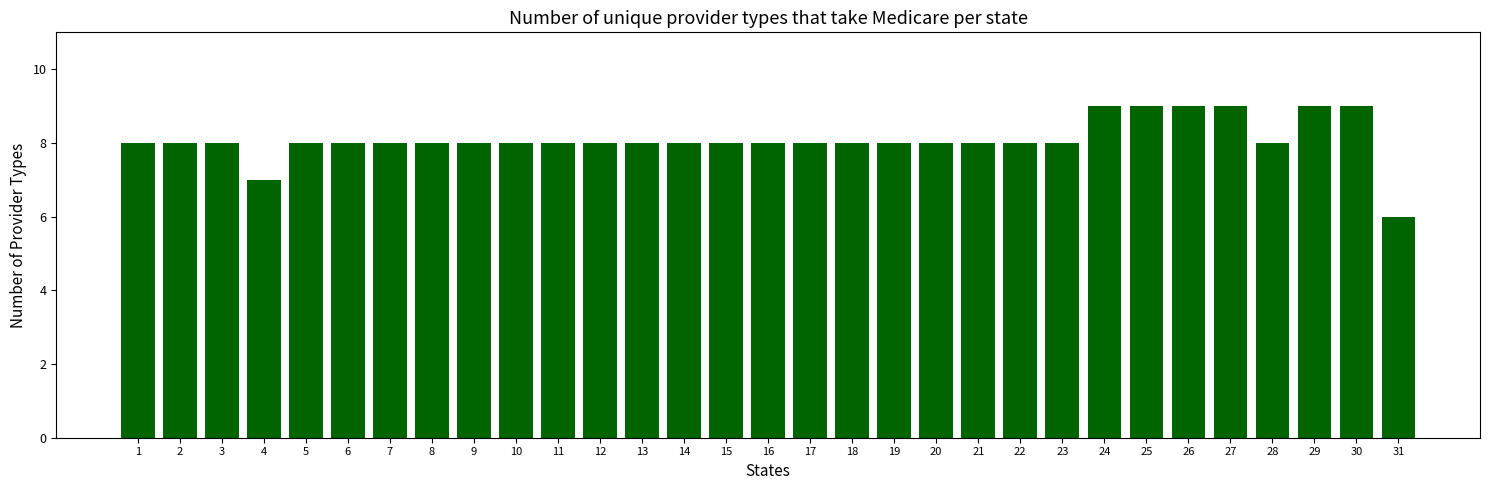

Reading right to left, transcribe all the data shown in this chart.

31=6	30=9	29=9	28=8	27=9	26=9	25=9	24=9	23=8	22=8	21=8	20=8	19=8	18=8	17=8	16=8	15=8	14=8	13=8	12=8	11=8	10=8	9=8	8=8	7=8	6=8	5=8	4=7	3=8	2=8	1=8